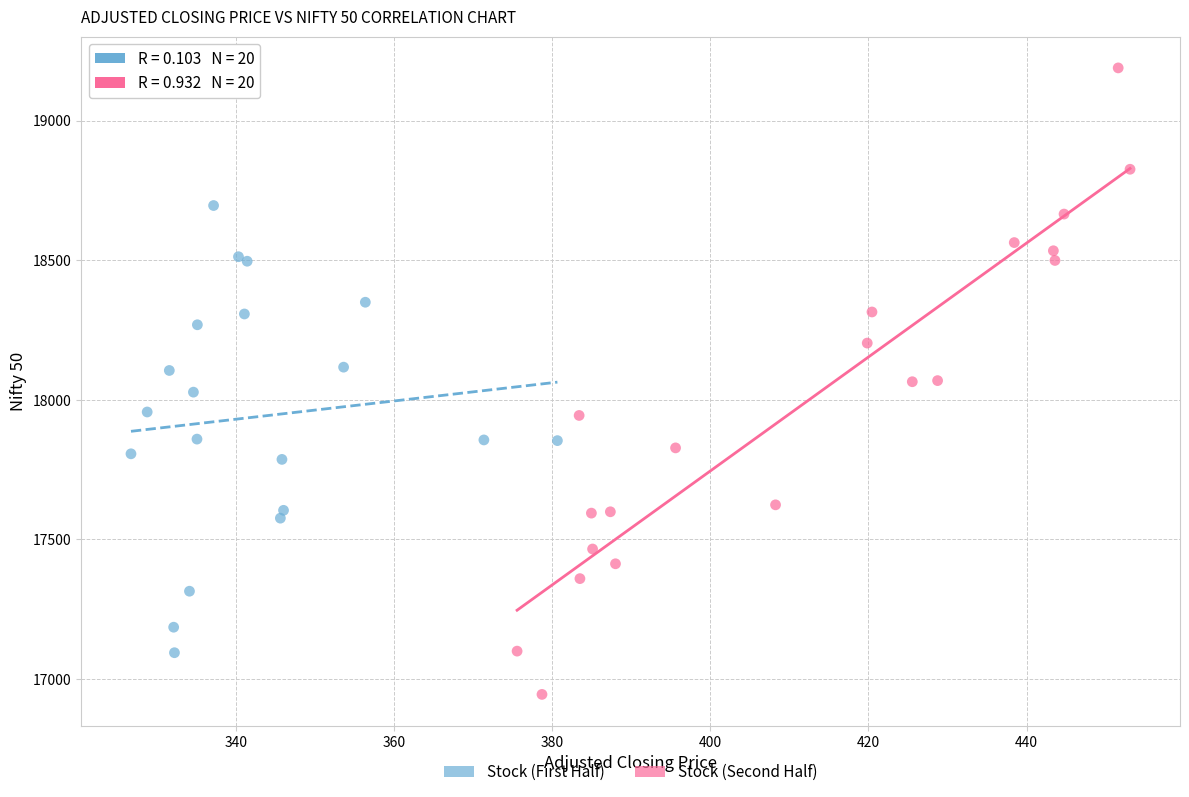

Which series contains the lowest Y value?

Stock (Second Half)